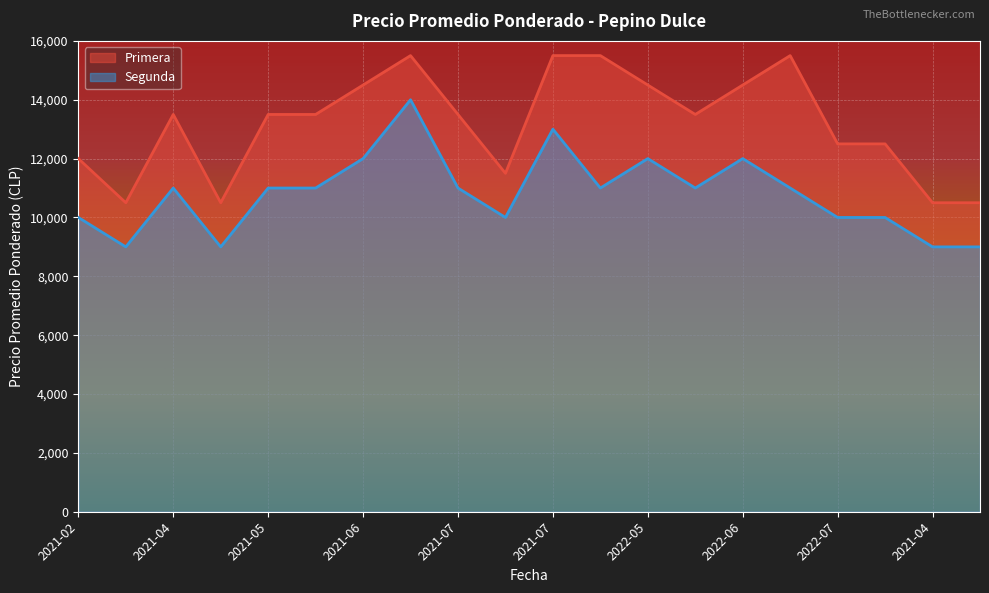

What is the average value of the Primera series?

13175